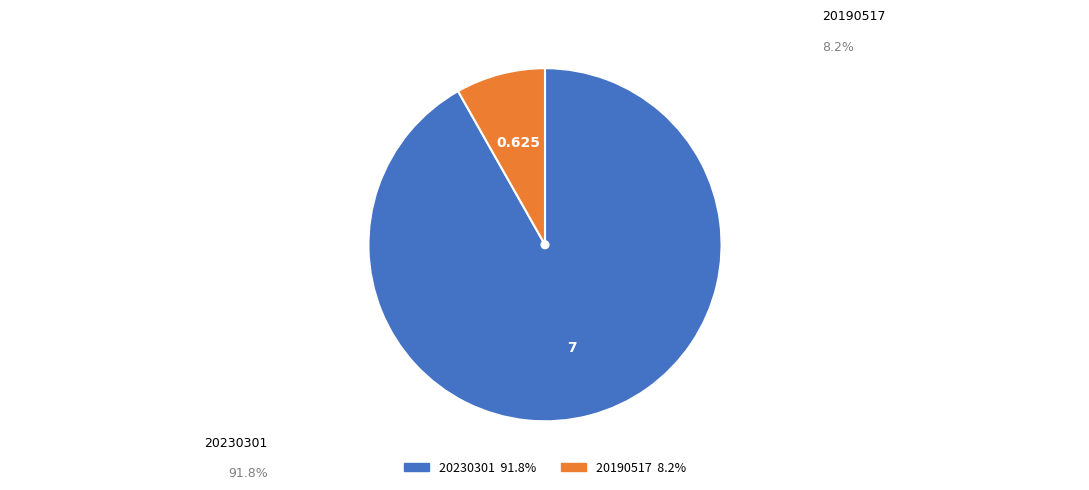

Count the number of slices in the pie.

2